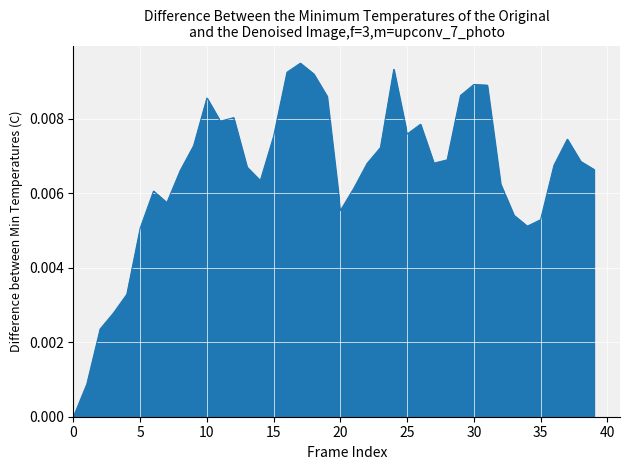

How many lines are shown in the chart?

1